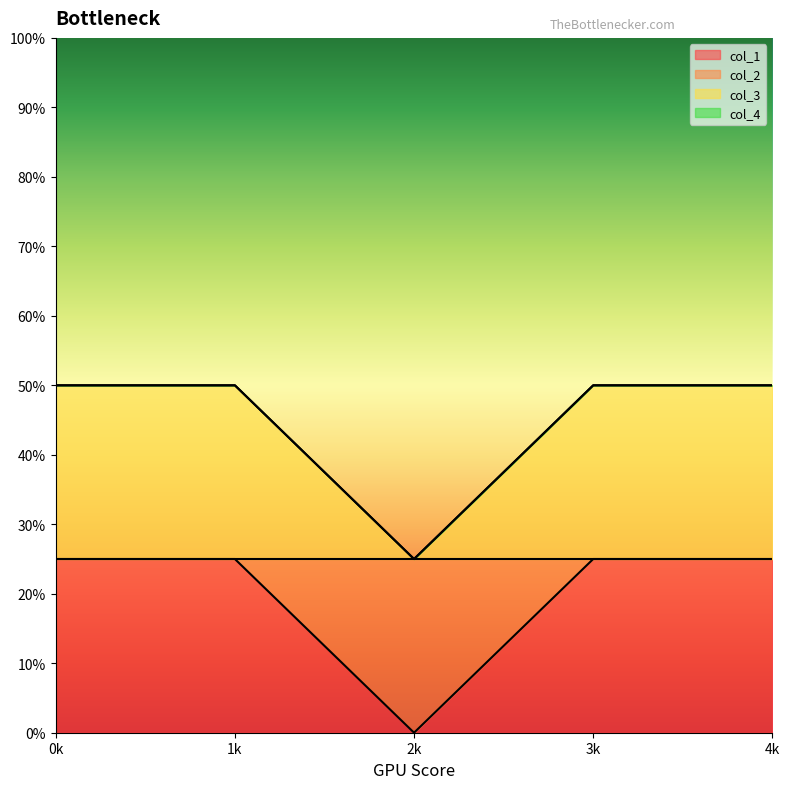

How many interior local valleys does the col_1 series have?

1